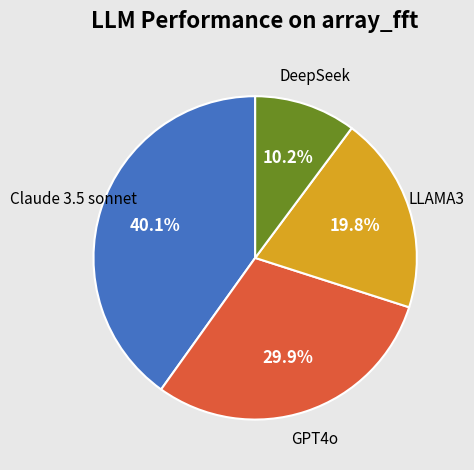

How many segments does this pie chart have?

4